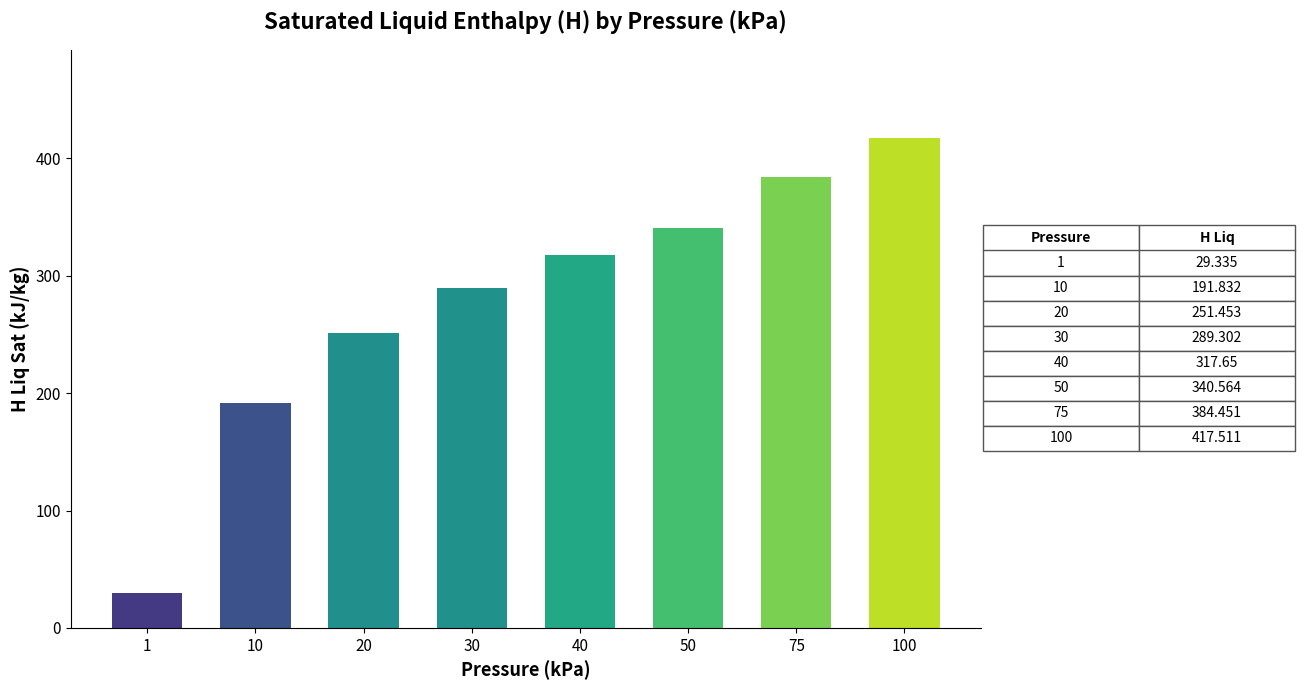

What is the difference between the maximum and minimum values?

388.2